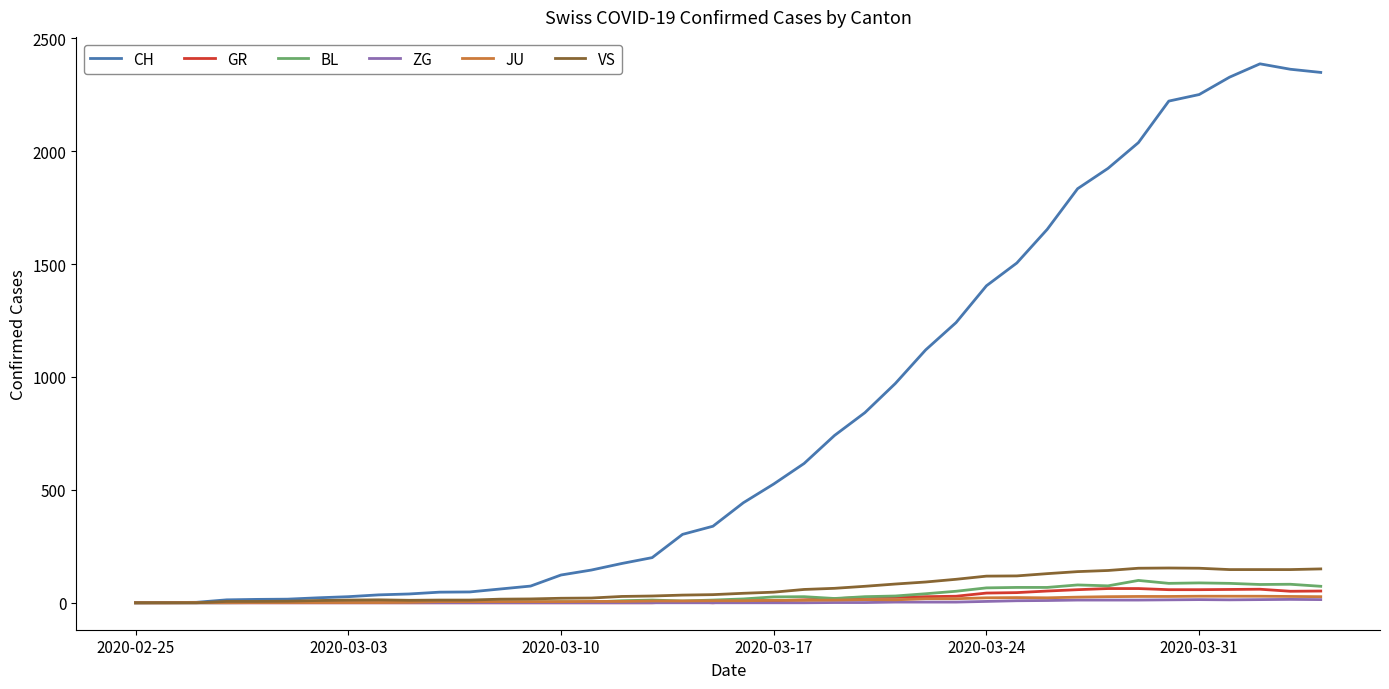

What is the greatest value displayed?

2387